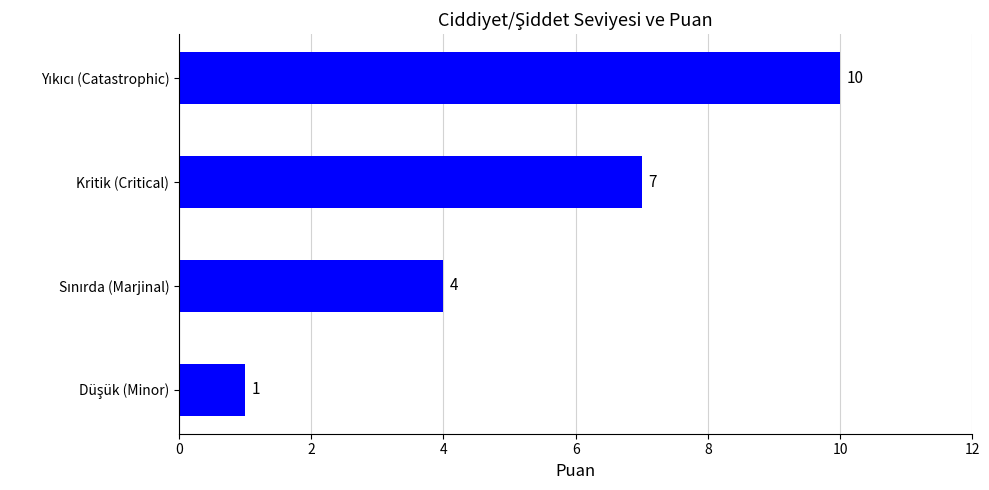

How many data points are less than 7?

2